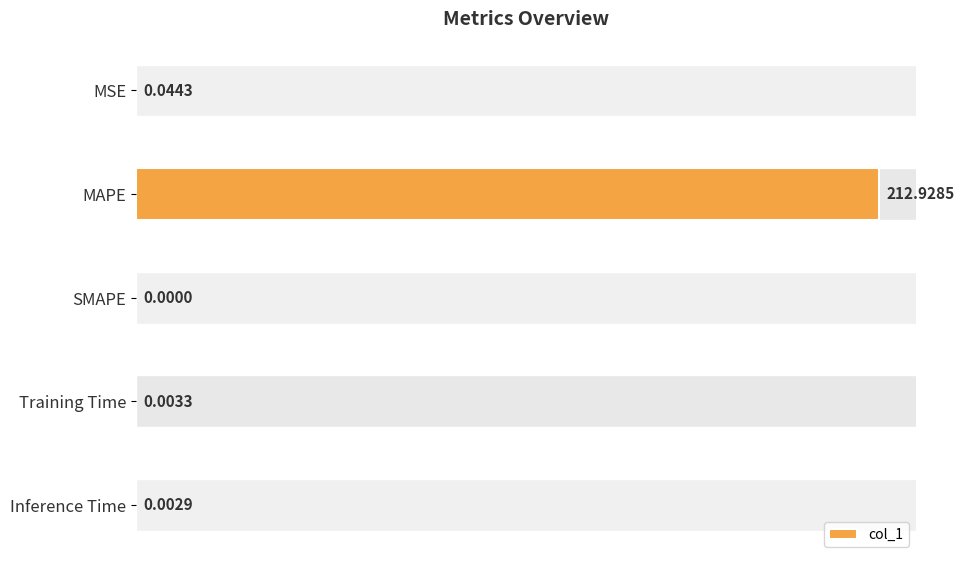

What is the maximum value shown in the chart?

212.9